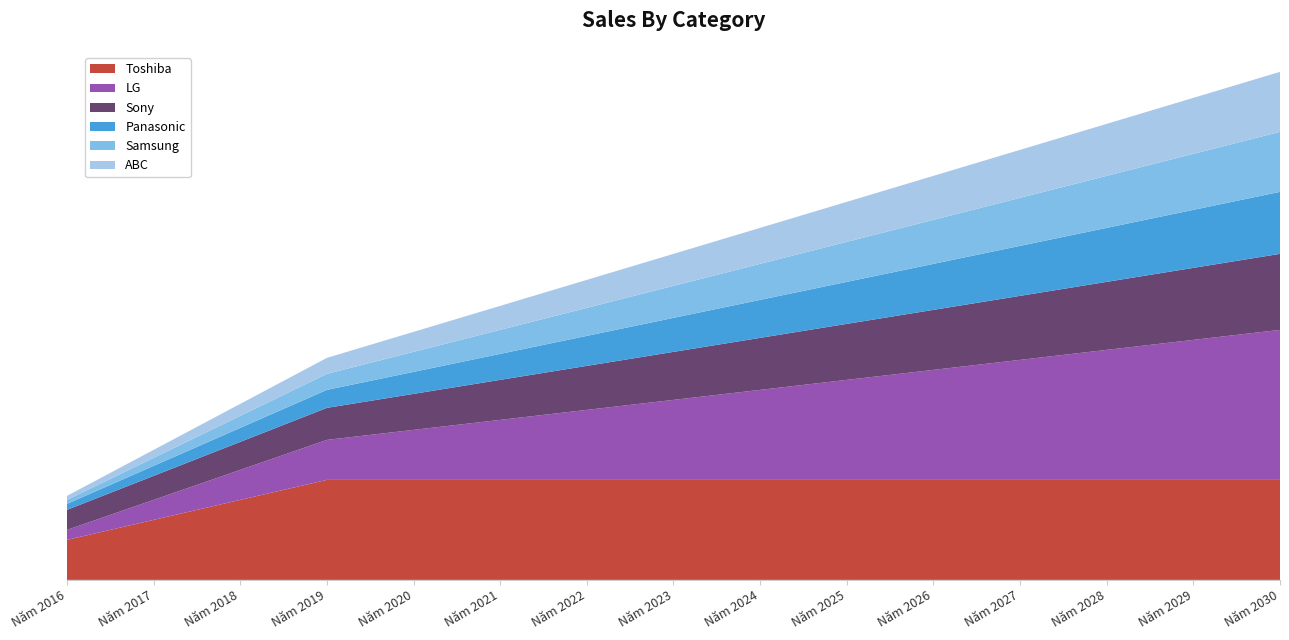

Reading left to right, list all the values displayed in this chart.

Toshiba: Năm 2016=20	Năm 2017=30	Năm 2018=40	Năm 2019=50	Năm 2020=50	Năm 2021=50	Năm 2022=50	Năm 2023=50	Năm 2024=50	Năm 2025=50	Năm 2026=50	Năm 2027=50	Năm 2028=50	Năm 2029=50	Năm 2030=50
LG: Năm 2016=5	Năm 2017=10	Năm 2018=15	Năm 2019=20	Năm 2020=25	Năm 2021=30	Năm 2022=35	Năm 2023=40	Năm 2024=45	Năm 2025=50	Năm 2026=55	Năm 2027=60	Năm 2028=65	Năm 2029=70	Năm 2030=75
Sony: Năm 2016=10	Năm 2017=12	Năm 2018=14	Năm 2019=16	Năm 2020=18	Năm 2021=20	Năm 2022=22	Năm 2023=24	Năm 2024=26	Năm 2025=28	Năm 2026=30	Năm 2027=32	Năm 2028=34	Năm 2029=36	Năm 2030=38
Panasonic: Năm 2016=3	Năm 2017=5	Năm 2018=7	Năm 2019=9	Năm 2020=11	Năm 2021=13	Năm 2022=15	Năm 2023=17	Năm 2024=19	Năm 2025=21	Năm 2026=23	Năm 2027=25	Năm 2028=27	Năm 2029=29	Năm 2030=31
Samsung: Năm 2016=2	Năm 2017=4	Năm 2018=6	Năm 2019=8	Năm 2020=10	Năm 2021=12	Năm 2022=14	Năm 2023=16	Năm 2024=18	Năm 2025=20	Năm 2026=22	Năm 2027=24	Năm 2028=26	Năm 2029=28	Năm 2030=30
ABC: Năm 2016=2	Năm 2017=4	Năm 2018=6	Năm 2019=8	Năm 2020=10	Năm 2021=12	Năm 2022=14	Năm 2023=16	Năm 2024=18	Năm 2025=20	Năm 2026=22	Năm 2027=24	Năm 2028=26	Năm 2029=28	Năm 2030=30